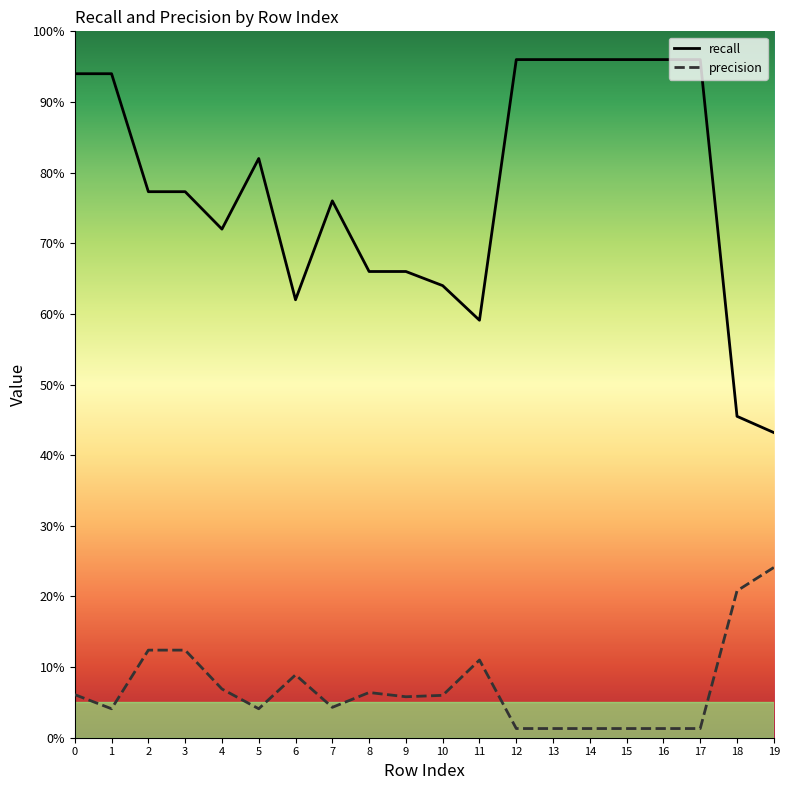

True or false: precision and recall intersect in this chart.

False